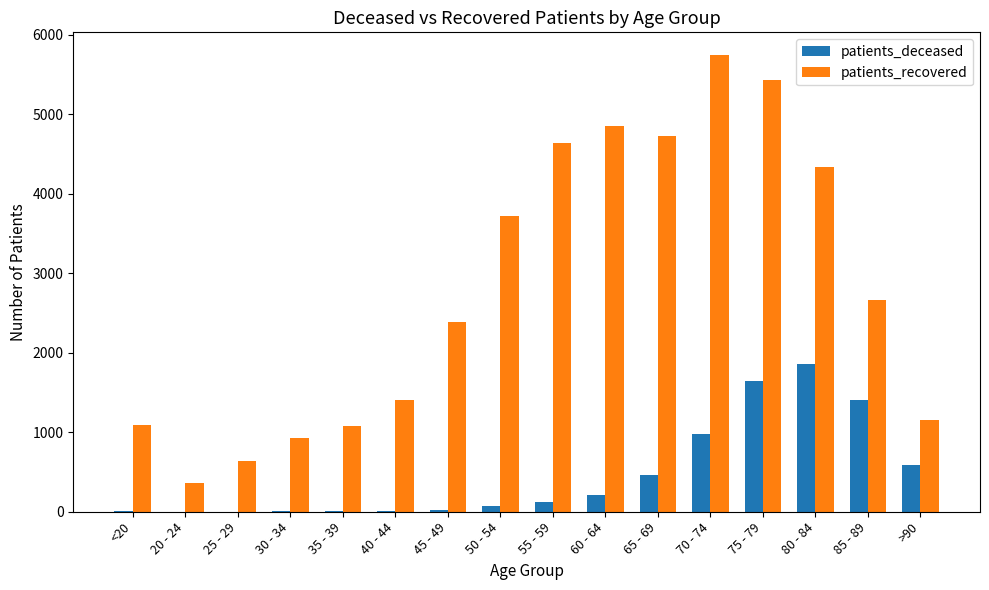

What is the maximum value for patients_deceased?

1864